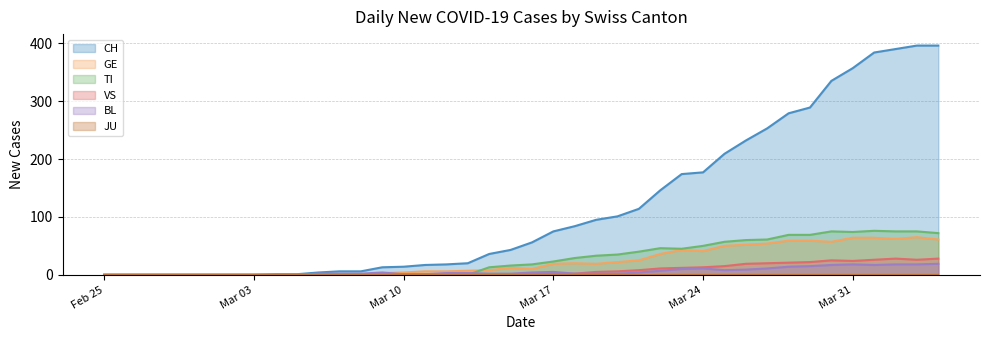

Which series has the largest total across all categories?

CH